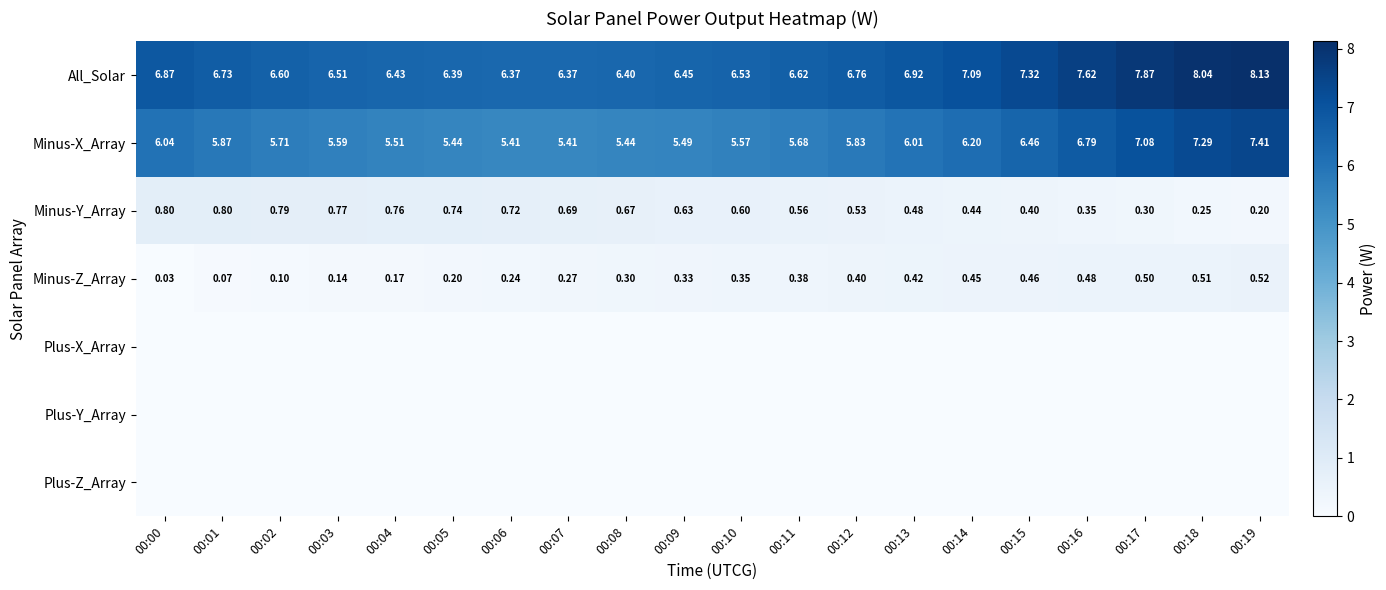

At which label does All_Solar reach its minimum?

00:07